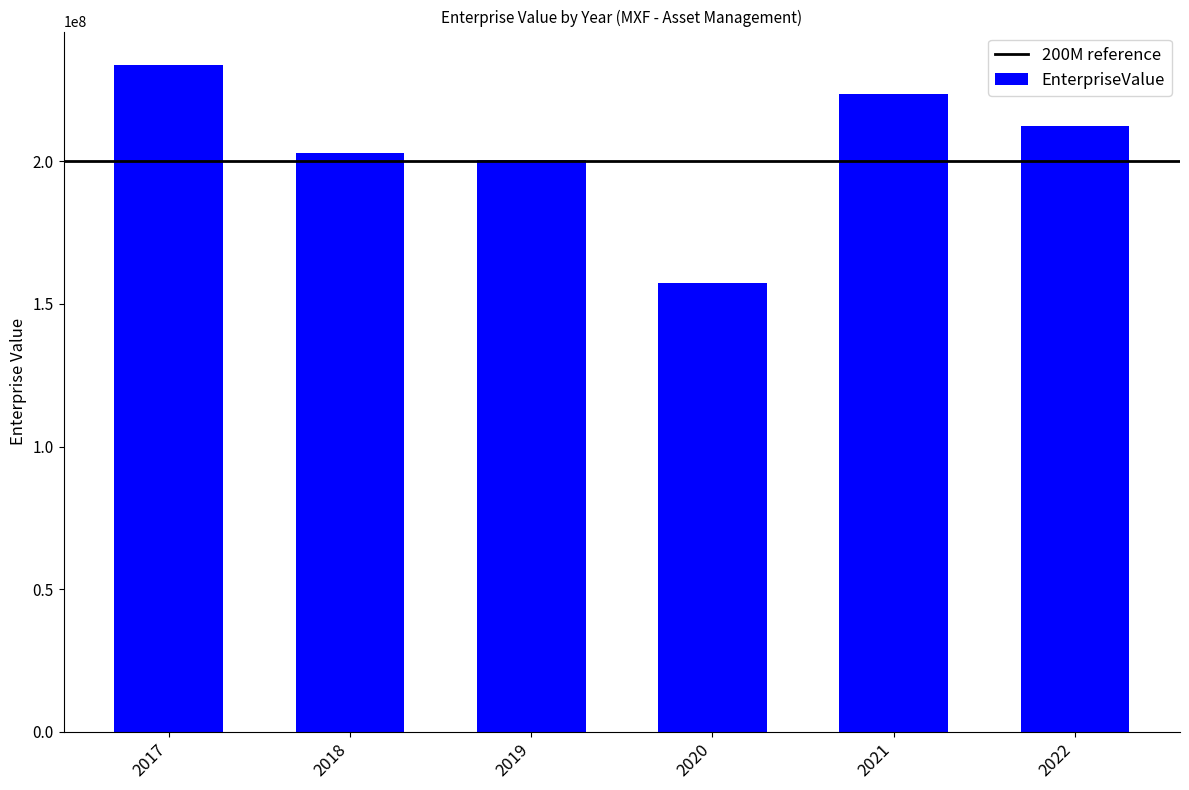

What is the minimum value shown in the chart?

157471883.3